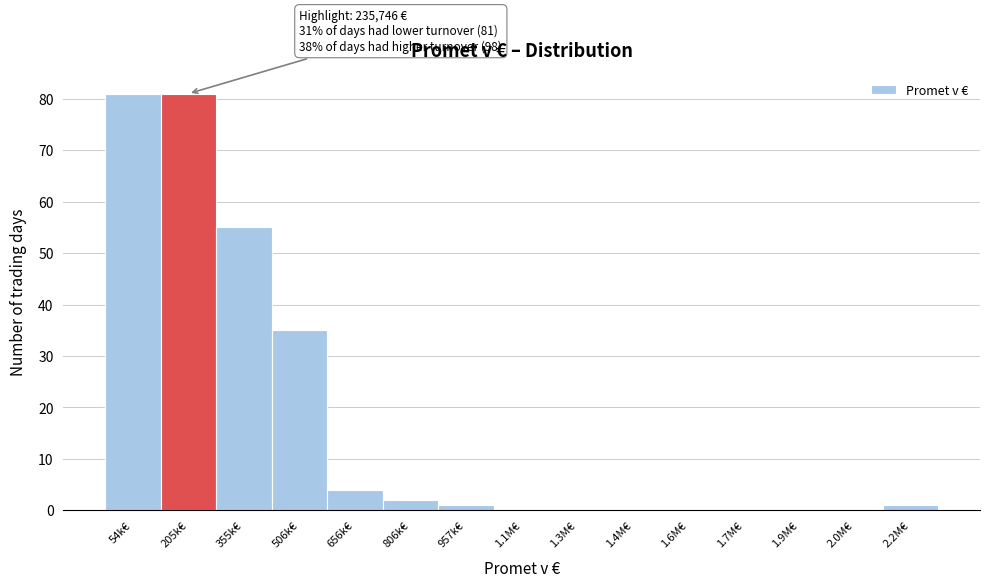

Reading left to right, transcribe all the data shown in this chart.

54k€=81	205k€=81	355k€=55	506k€=35	656k€=4	806k€=2	957k€=1	1.1M€=0	1.3M€=0	1.4M€=0	1.6M€=0	1.7M€=0	1.9M€=0	2.0M€=0	2.2M€=1